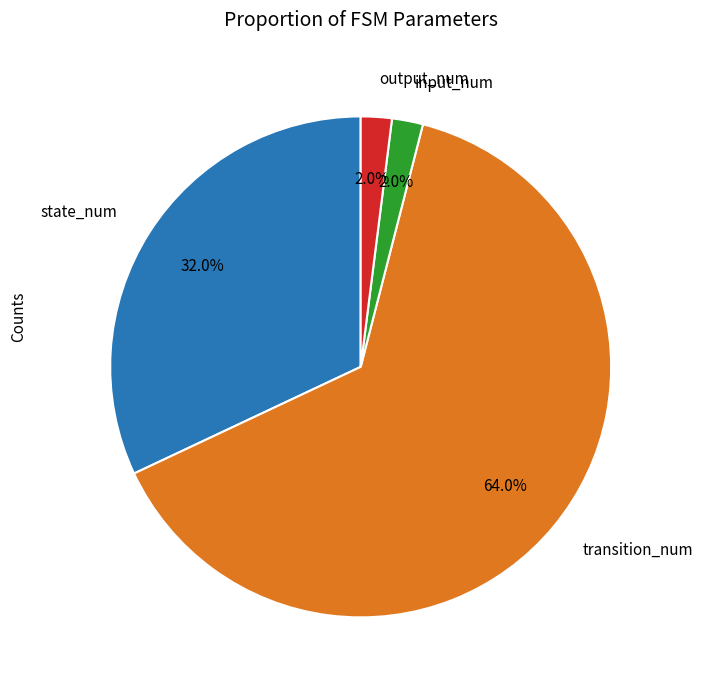

Which category has the biggest portion of the pie?

transition_num